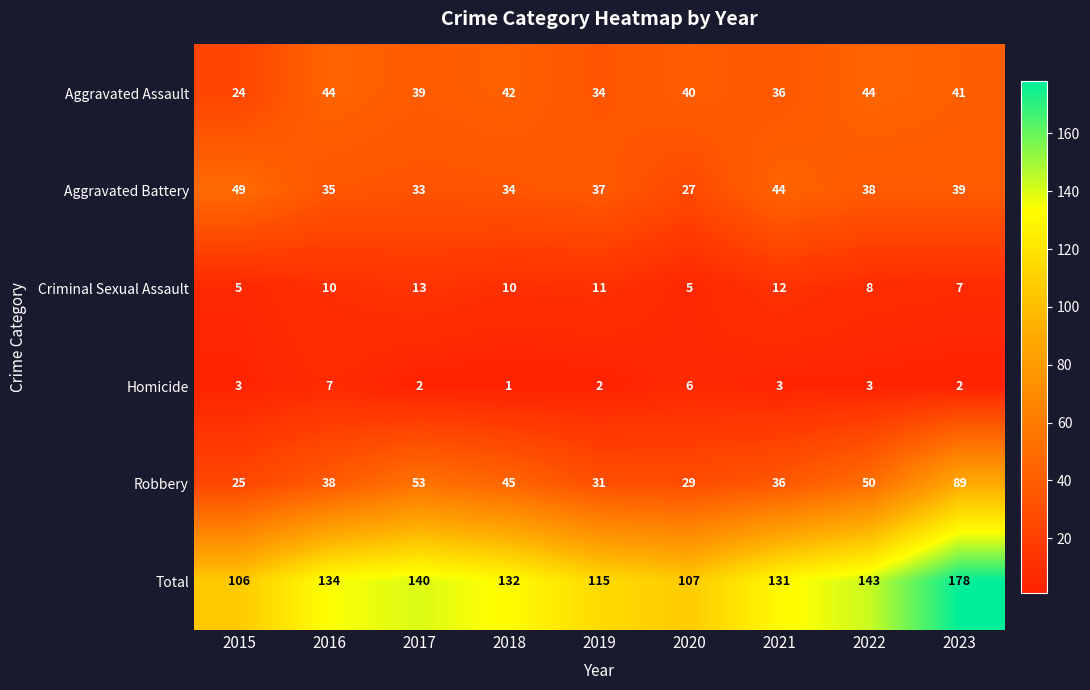

Between 2017 and 2019, which series saw the biggest shift?

Total